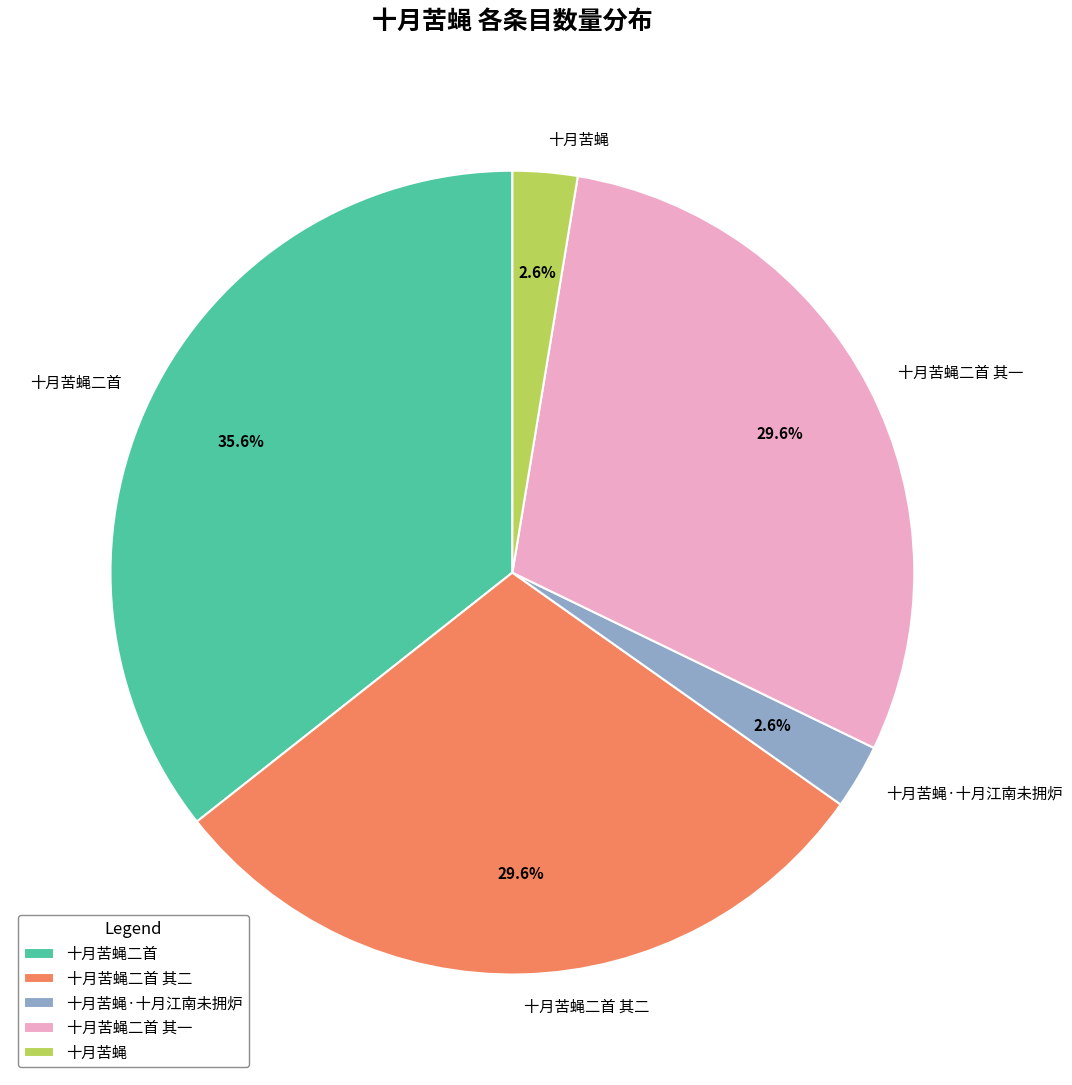

Is there a majority slice in this chart?

No